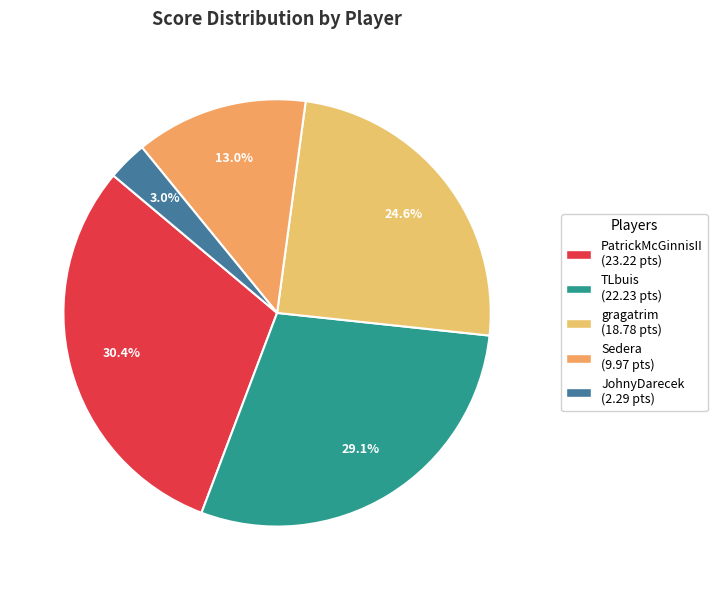

Which has a higher value, gragatrim or Sedera?

gragatrim